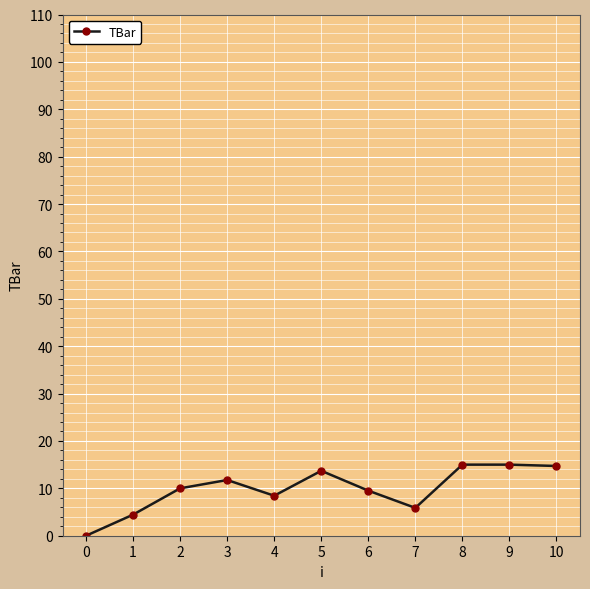

The chart shows a value of 11.8 at 3. True or false?

True